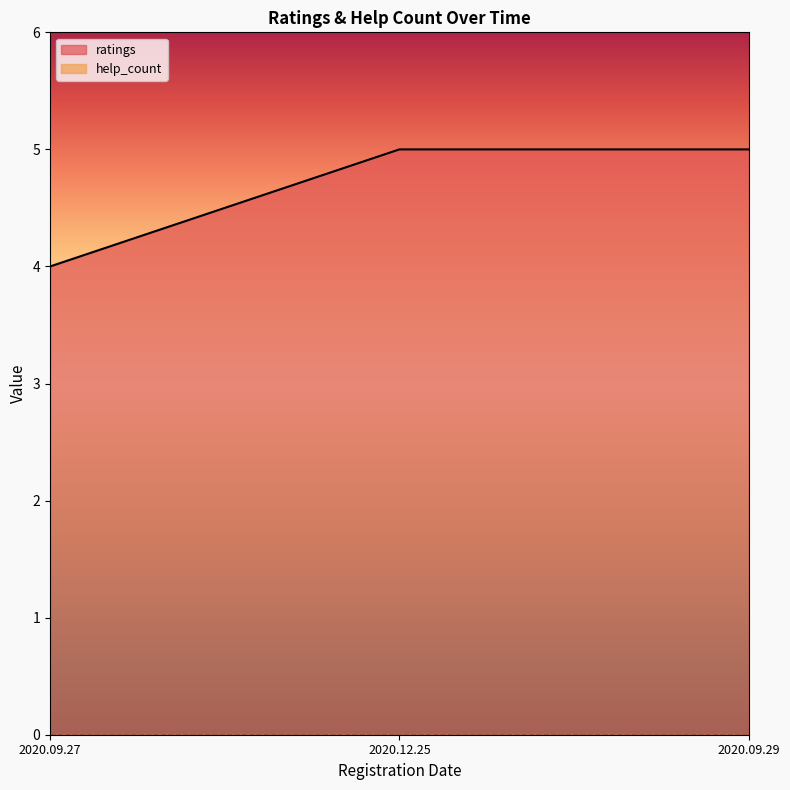

True or false: the data shows 3 at 2020.09.29.

False